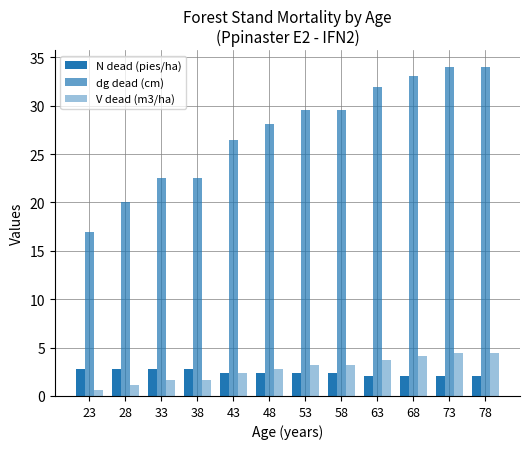

How many groups of bars are there?

12